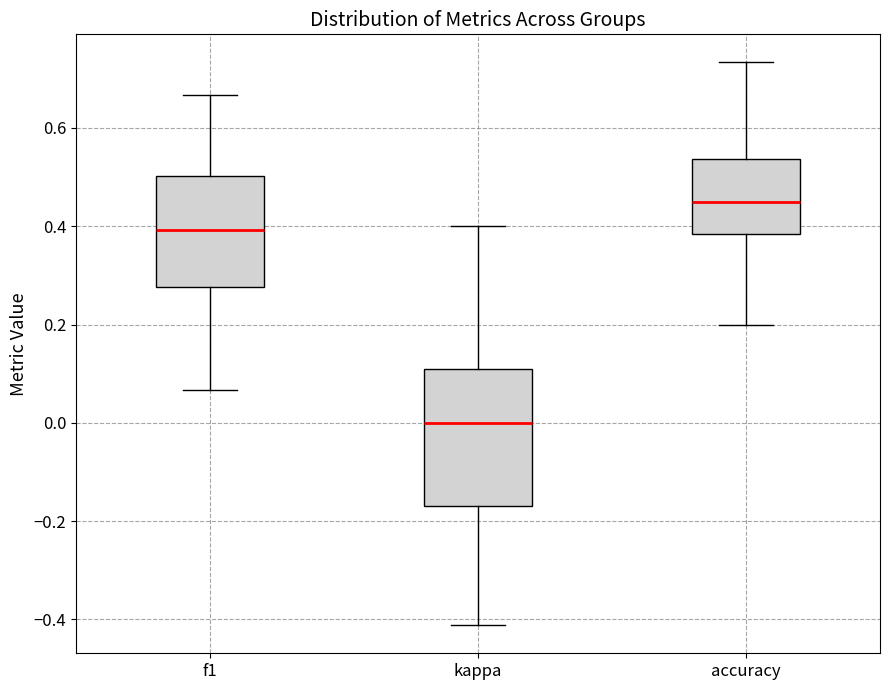

Reading left to right, read every box against the y-axis: the position of its median line, the range the box covers, and the ends of its whiskers. The values are not printed on the chart, so give them approximately, as read against the axis.

f1: median 0.40, box 0.28 to 0.50, whiskers 0.06 to 0.66
kappa: median 0.00, box -0.16 to 0.12, whiskers -0.42 to 0.40
accuracy: median 0.44, box 0.38 to 0.54, whiskers 0.20 to 0.74